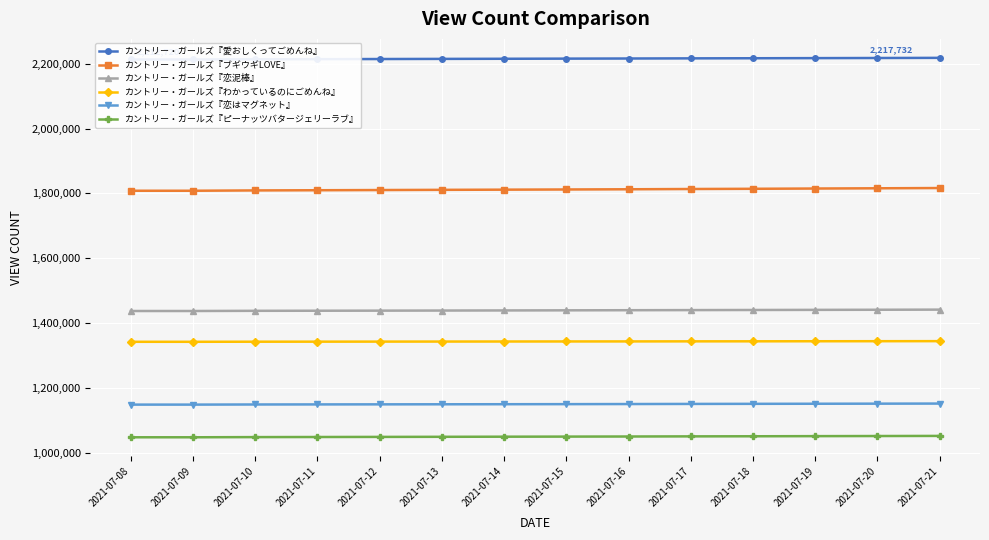

Is the value of カントリー・ガールズ『わかっているのにごめんね』 at 2021-07-18 greater than the value of カントリー・ガールズ『ピーナッツバタージェリーラブ』 at 2021-07-13?

Yes